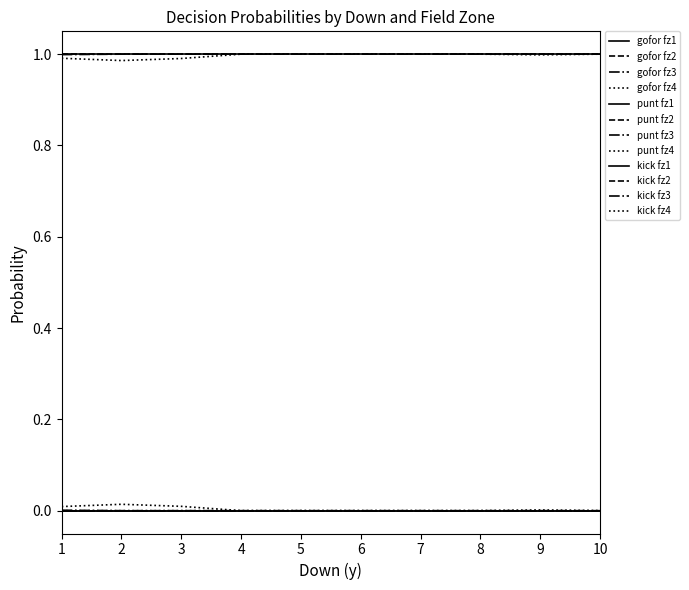

Does the chart display data point markers on the line(s)?

No